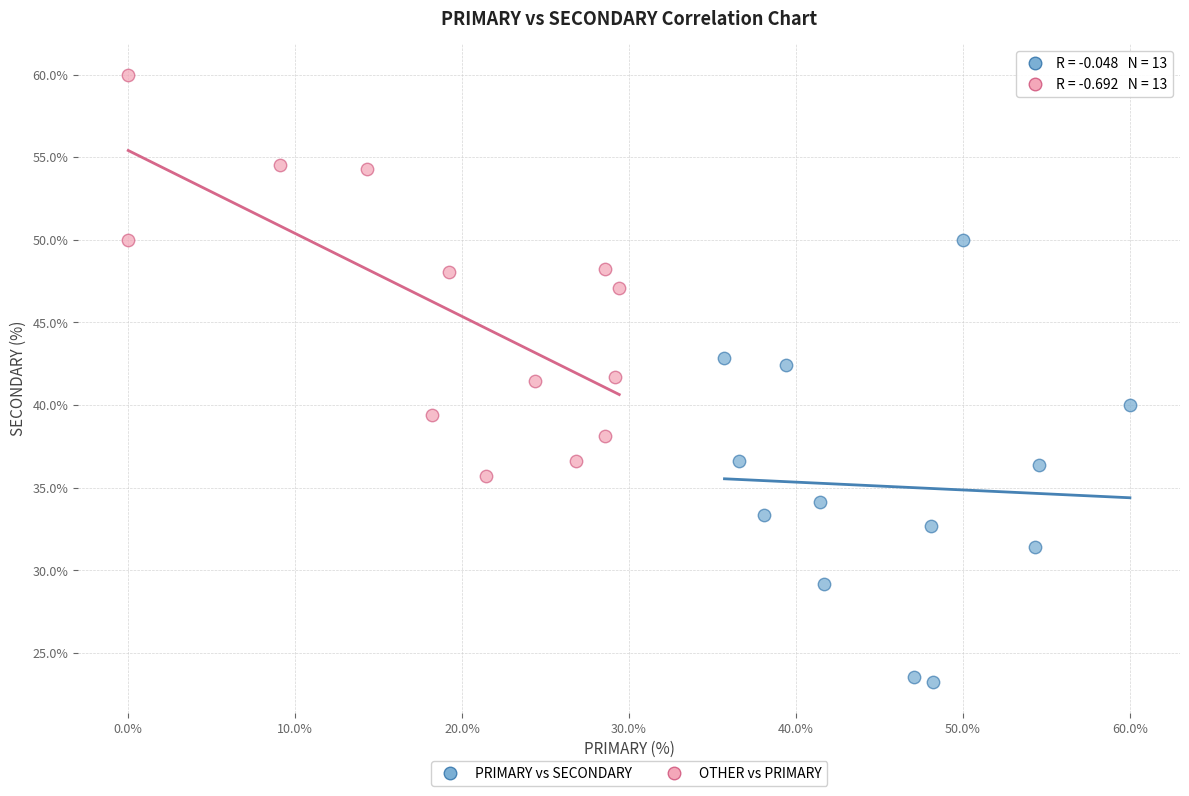

Which series contains the lowest Y value?

PRIMARY vs SECONDARY